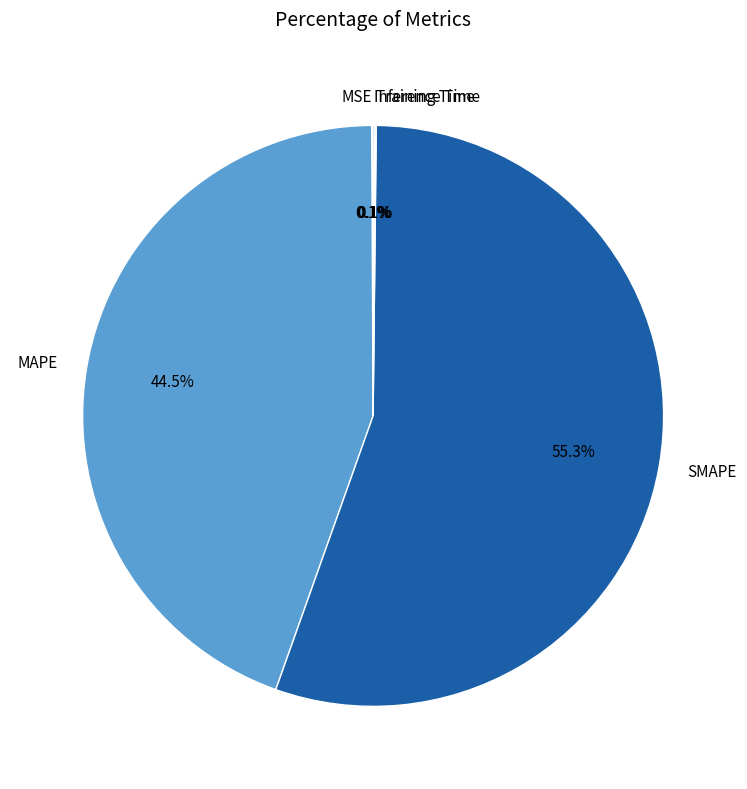

Does SMAPE account for over 50% of the chart?

Yes